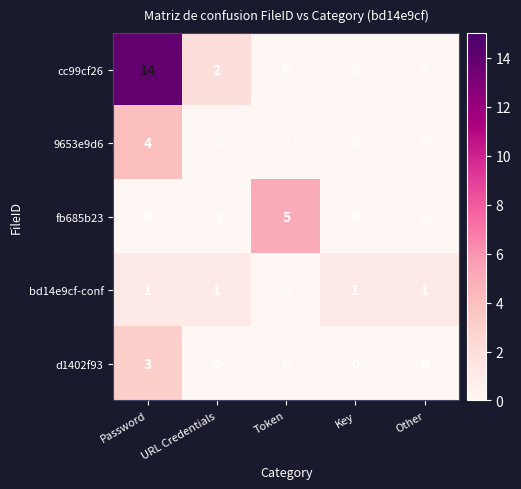

Which series has the largest total across all categories?

cc99cf26